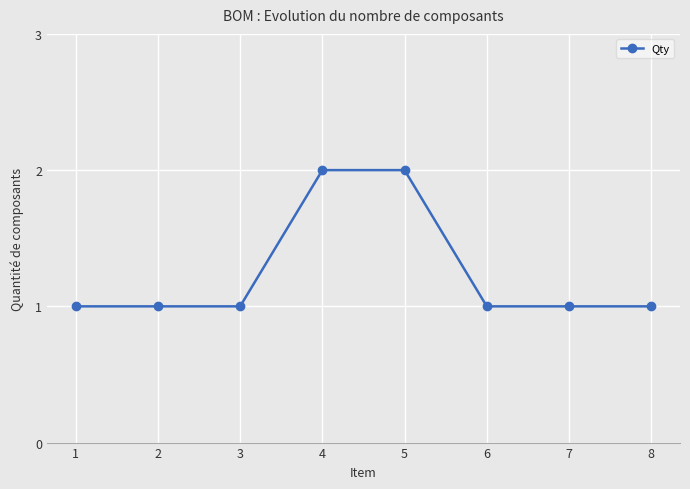

Count the number of categories in the chart.

8